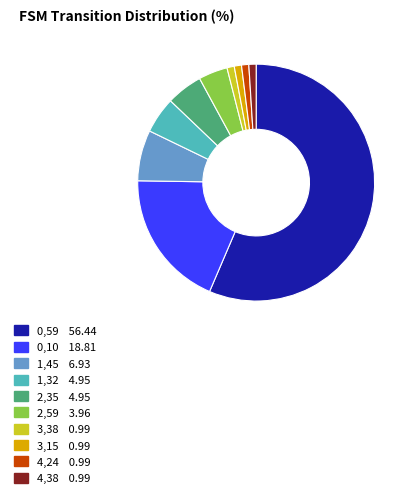

What is the largest slice in the pie chart?

0,59